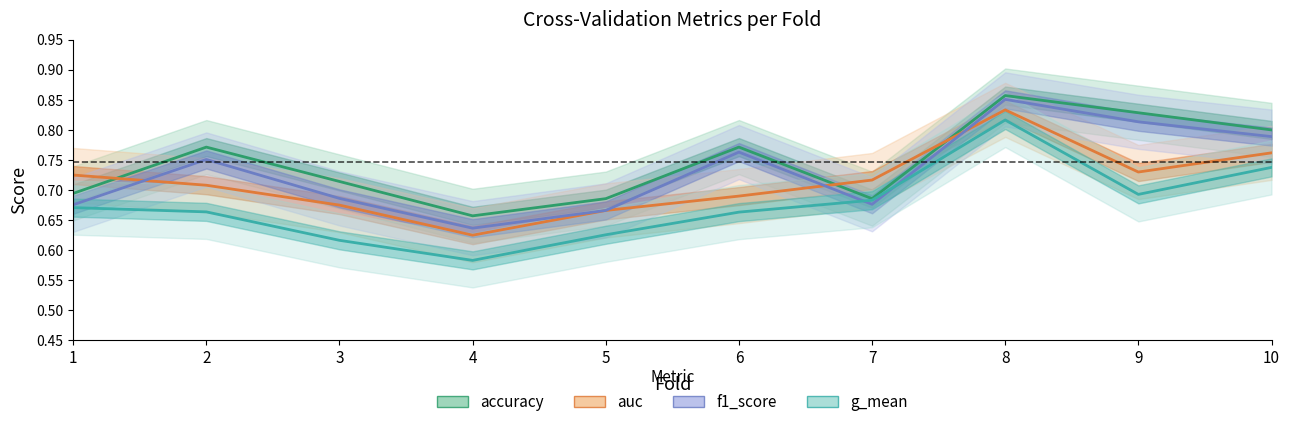

Where is the first local maximum for f1_score?

2